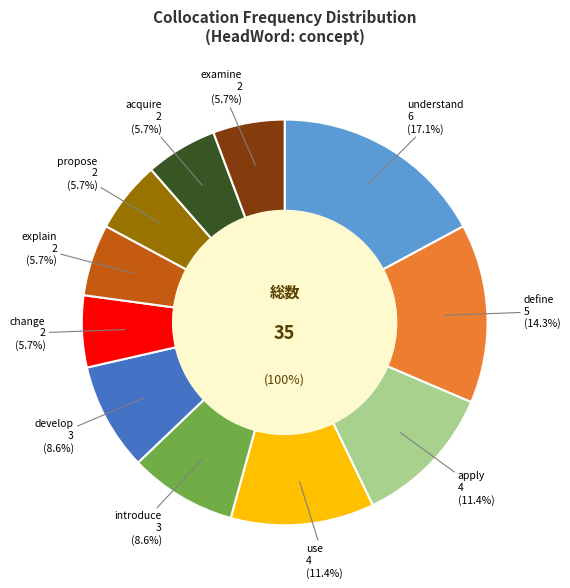

How many slices are in this pie chart?

11